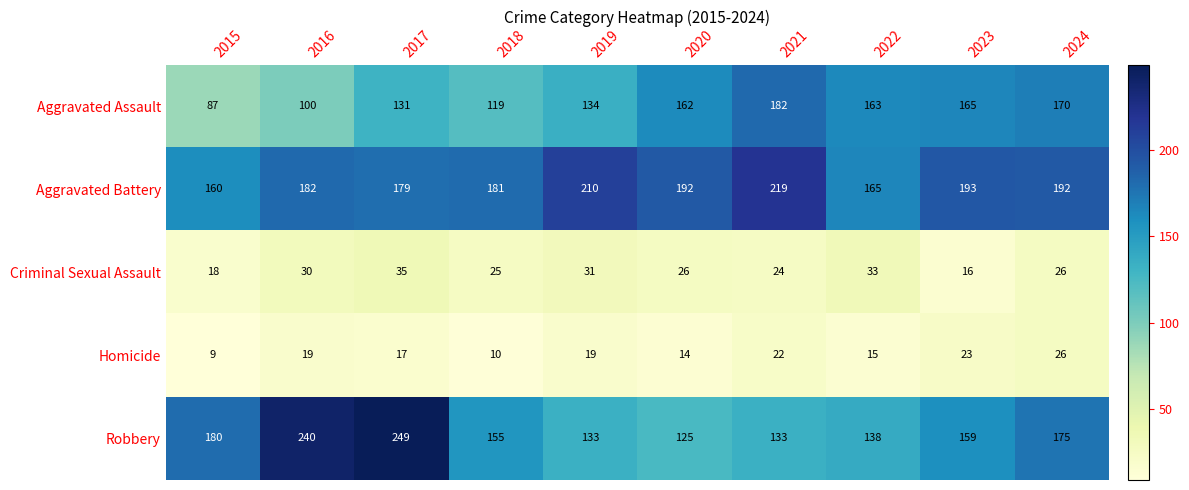

Which series has the widest spread of values?

Robbery